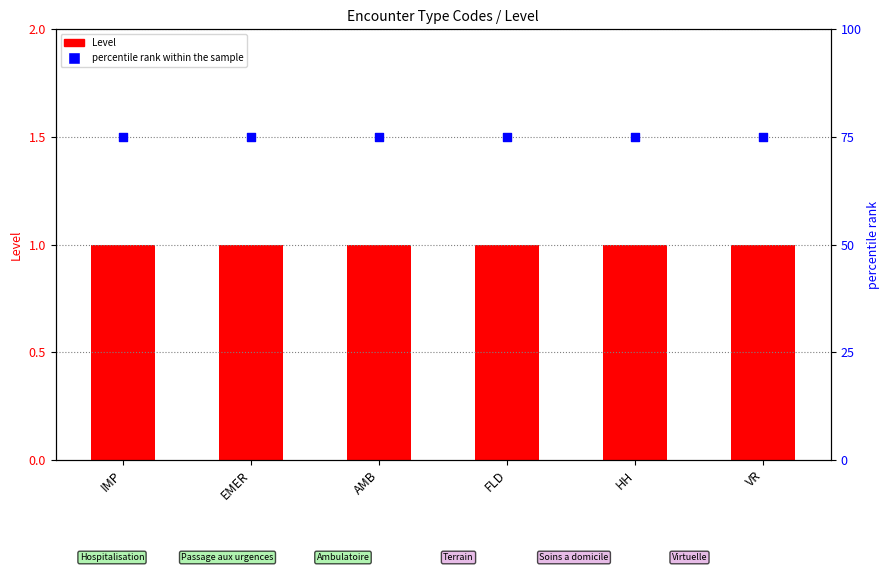

Is the value of percentile rank within the sample at IMP greater than the value of Level at VR?

Yes